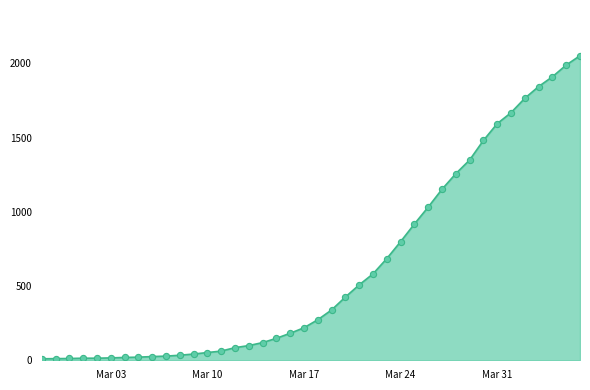

Is this an area chart (filled region under the line)?

Yes